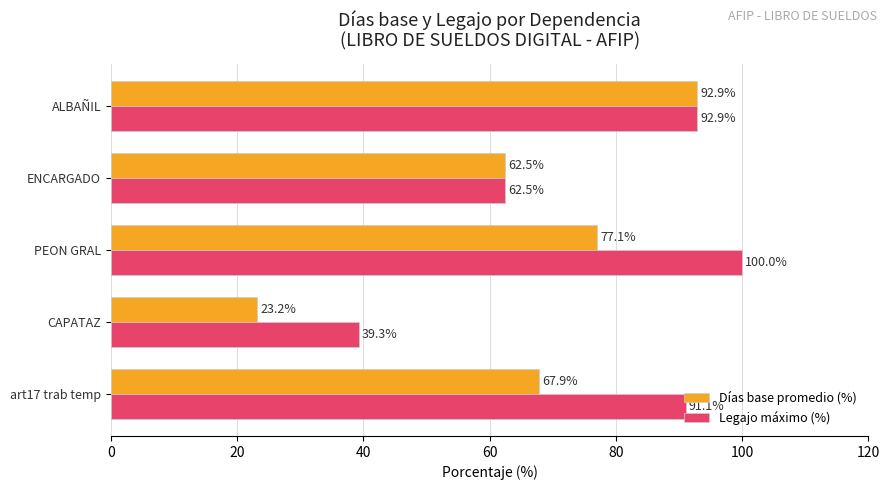

What is the sum of all Legajo máximo (%) values?

385.7